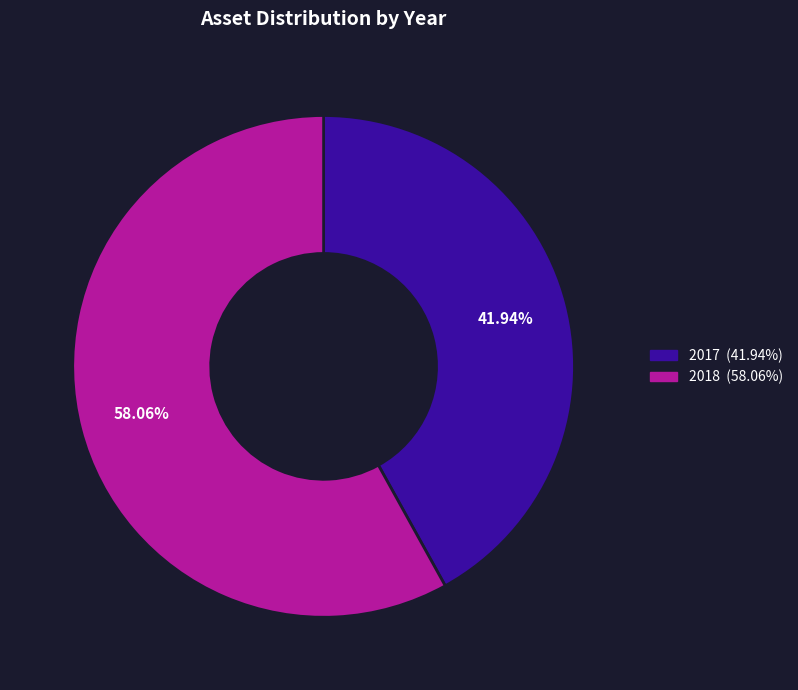

How much of the chart is everything except 2018?

41.9%